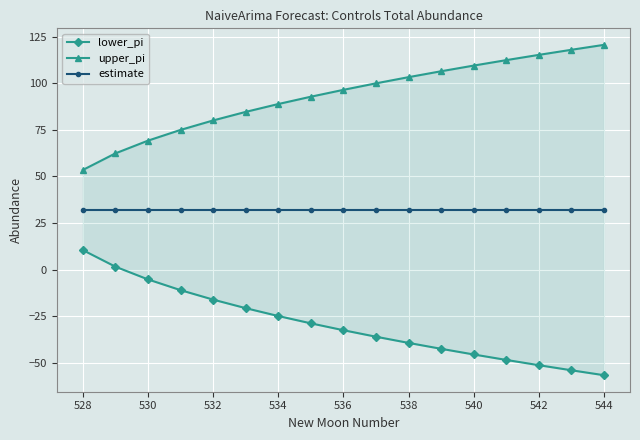

Is the value of estimate at 534 greater than the value of upper_pi at 540?

No